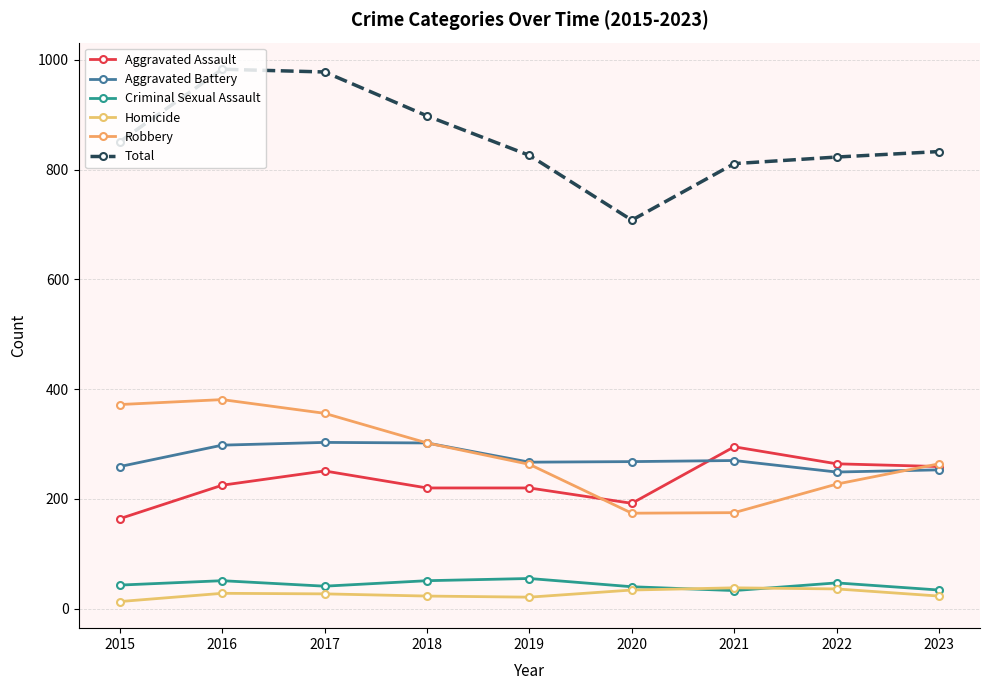

What is the maximum value for Homicide?

38